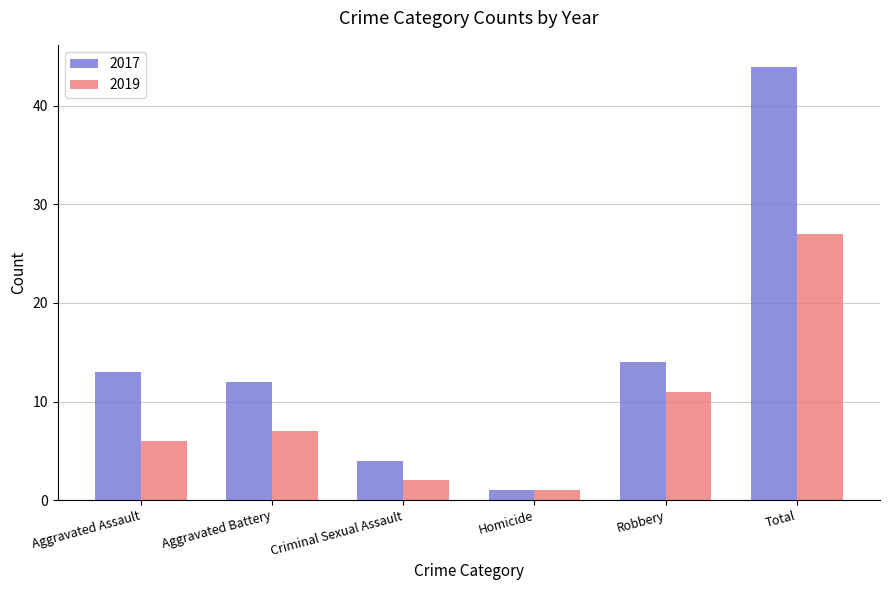

What is the maximum value for 2019?

27